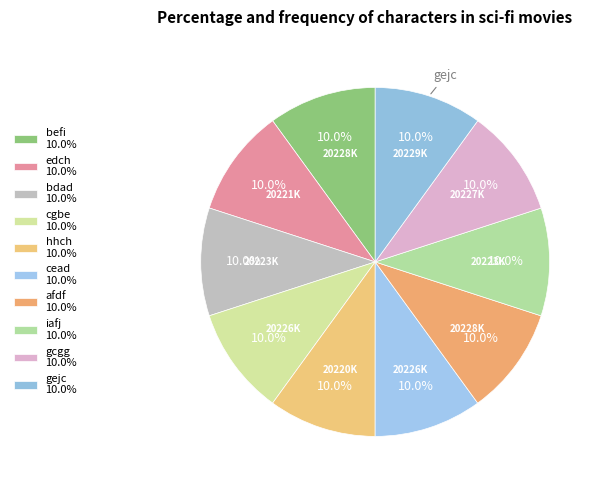

What is the ratio of the value at bdad to the value at hhch?

1.0